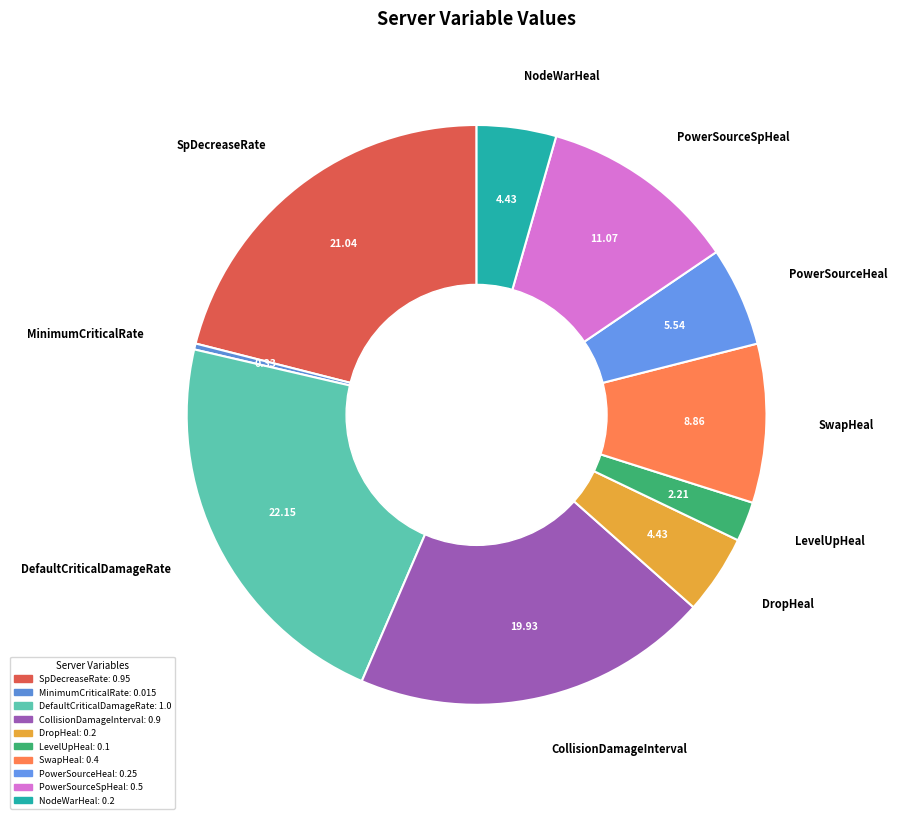

Do DropHeal and SpDecreaseRate together represent more than half of the pie?

No